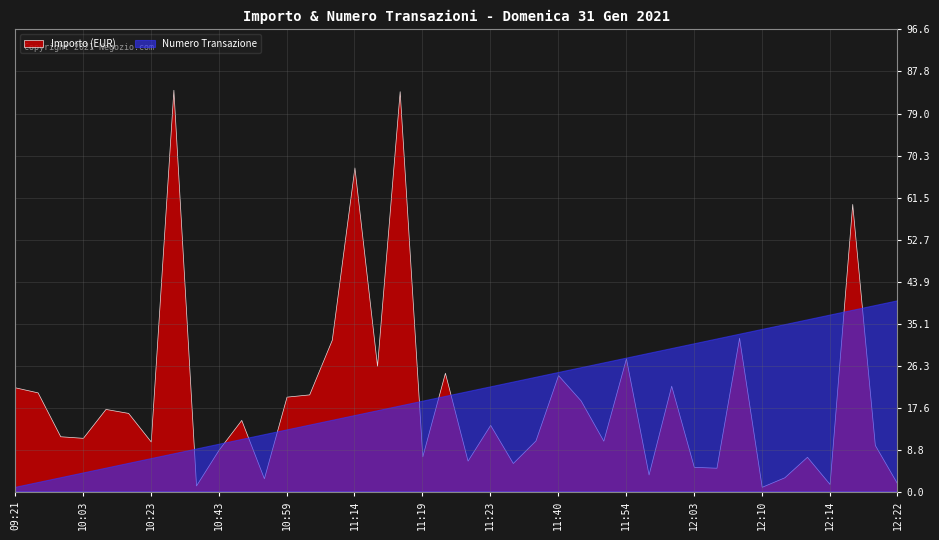

List the series in order of their overall mean, lowest first.

Importo (EUR), Numero Transazione